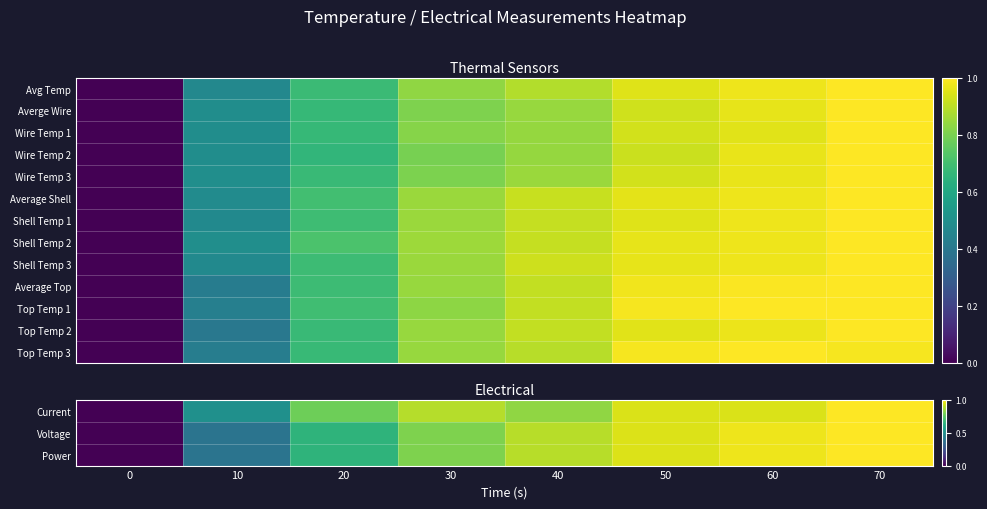

The value of Shell Temp 1 at 70 is 0.2. True or false?

False